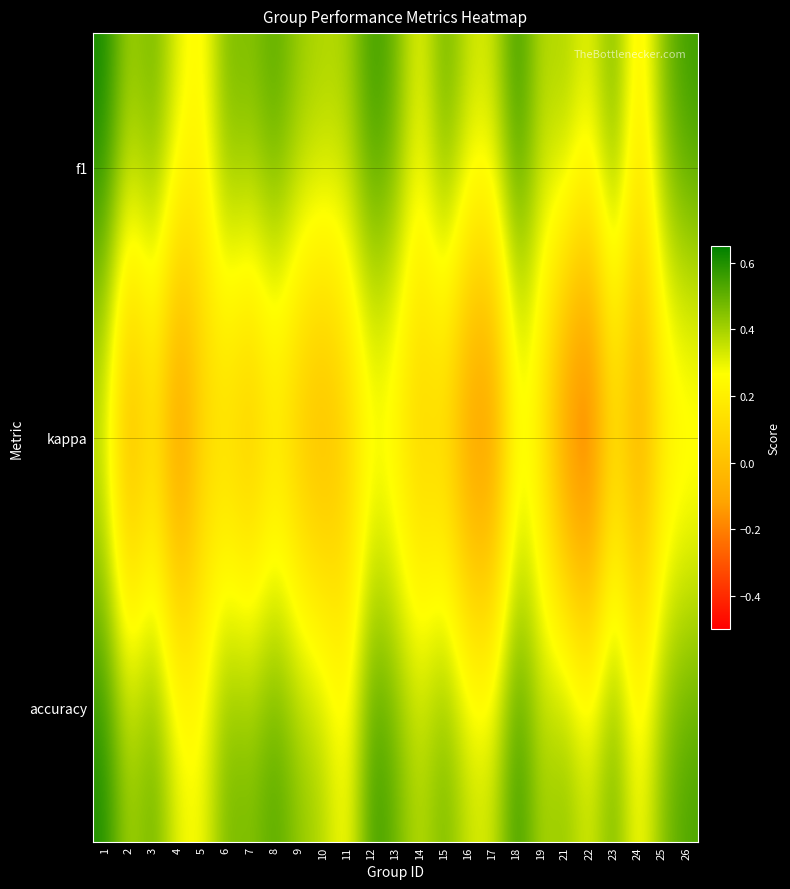

How many distinct data groups are displayed?

3